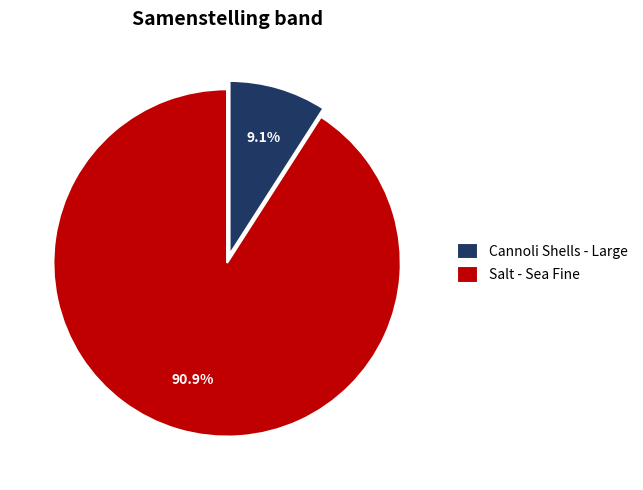

Approximately how many times larger is the value at Cannoli Shells - Large compared to Salt - Sea Fine?

0.1